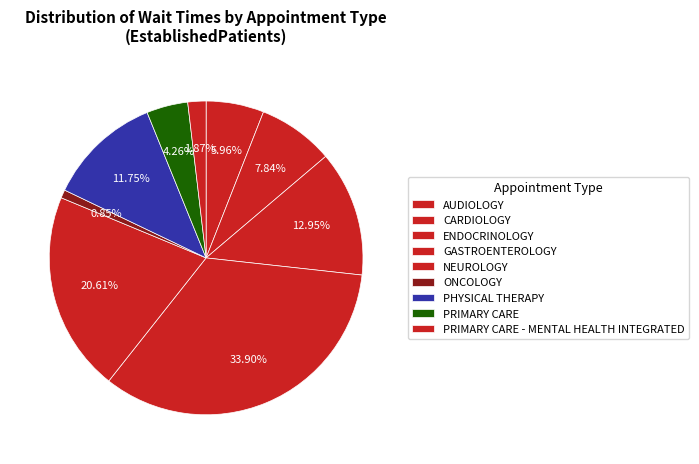

How many segments does this pie chart have?

9